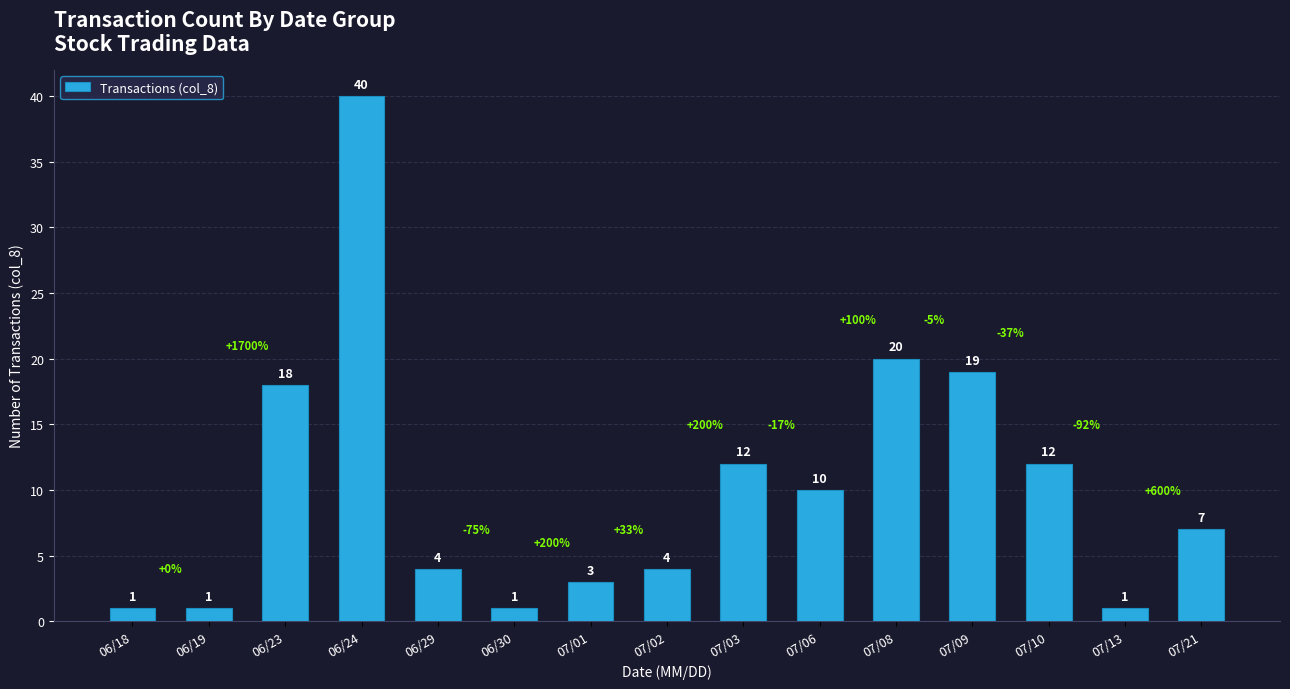

What is the change in value from 06/23 to 07/01?

-15